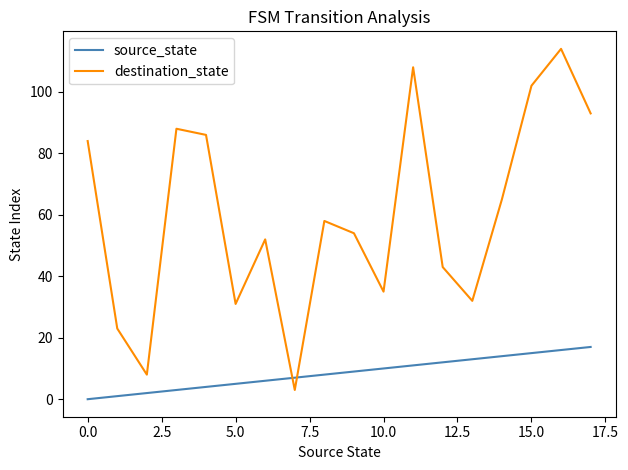

What is the difference between the maximum and minimum values in the source_state series?

17